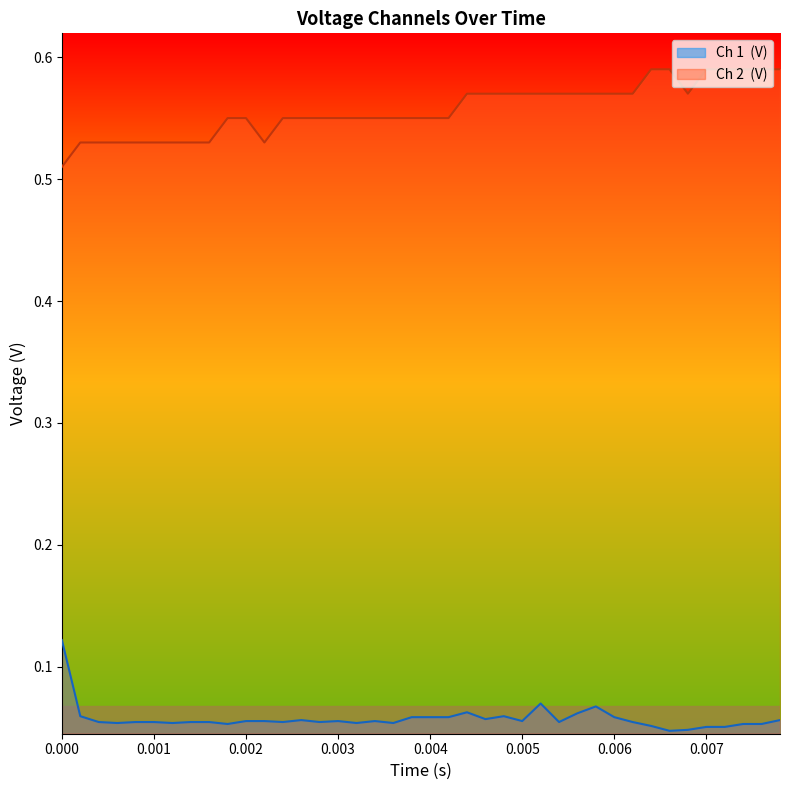

Is it true that Ch 2  (V) equals 0.6 at 0.0032?

True